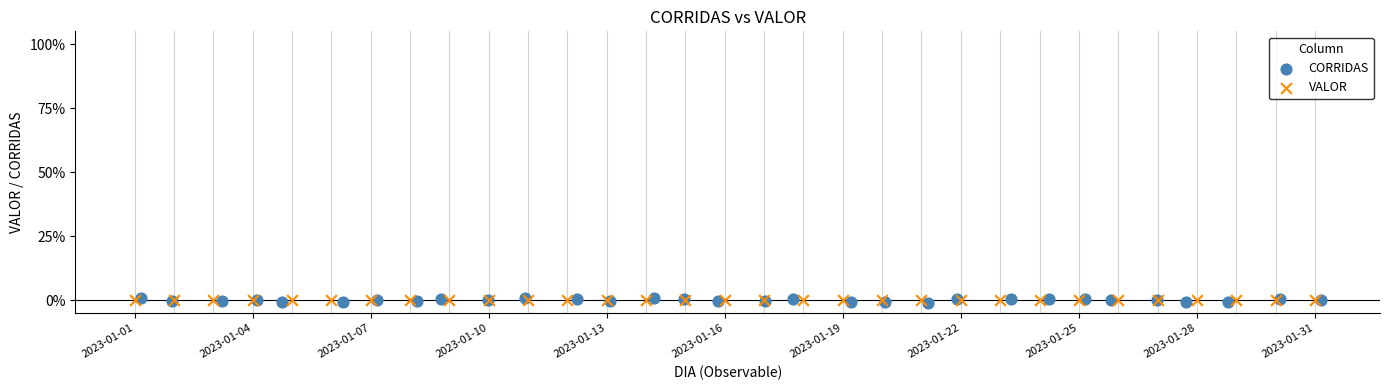

Which series contains the highest Y value?

CORRIDAS